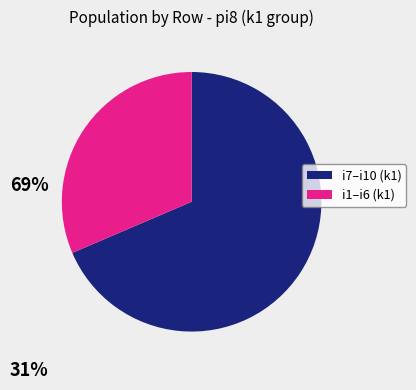

Does any single category account for the majority?

Yes